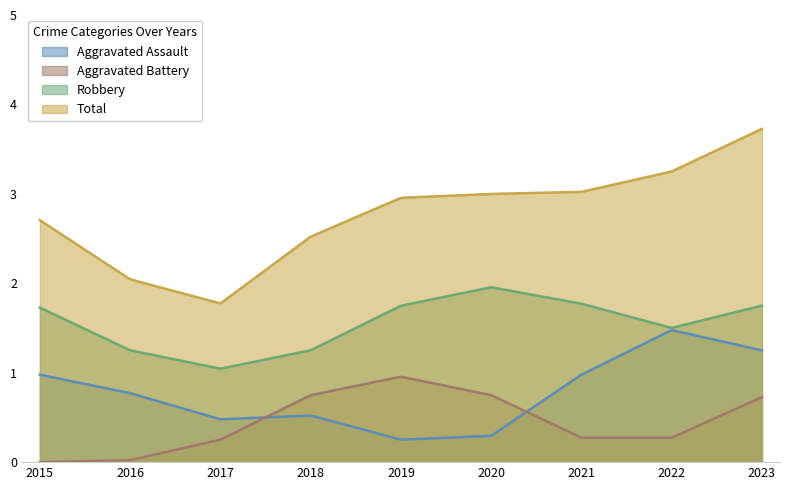

Reading left to right, extract all data points from this chart.

Aggravated Assault: 2015=1	2016=1	2017=0	2018=1	2019=0	2020=0	2021=1	2022=2	2023=1
Aggravated Battery: 2015=0	2016=0	2017=0	2018=1	2019=1	2020=1	2021=0	2022=0	2023=1
Robbery: 2015=2	2016=1	2017=1	2018=1	2019=2	2020=2	2021=2	2022=1	2023=2
Total: 2015=3	2016=2	2017=1	2018=3	2019=3	2020=3	2021=3	2022=3	2023=4